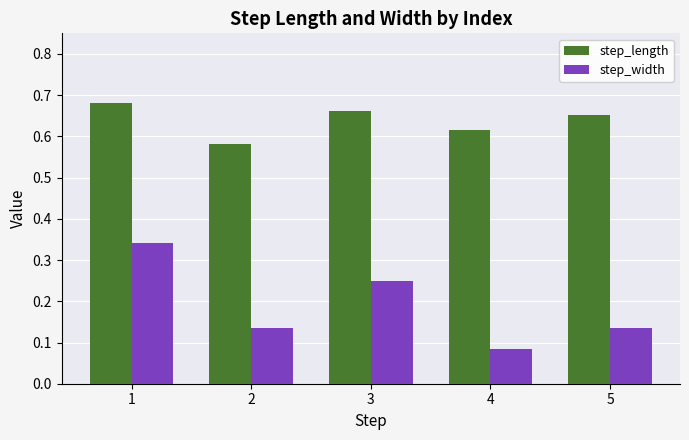

Between 3 and 5, which series saw the biggest shift?

step_width